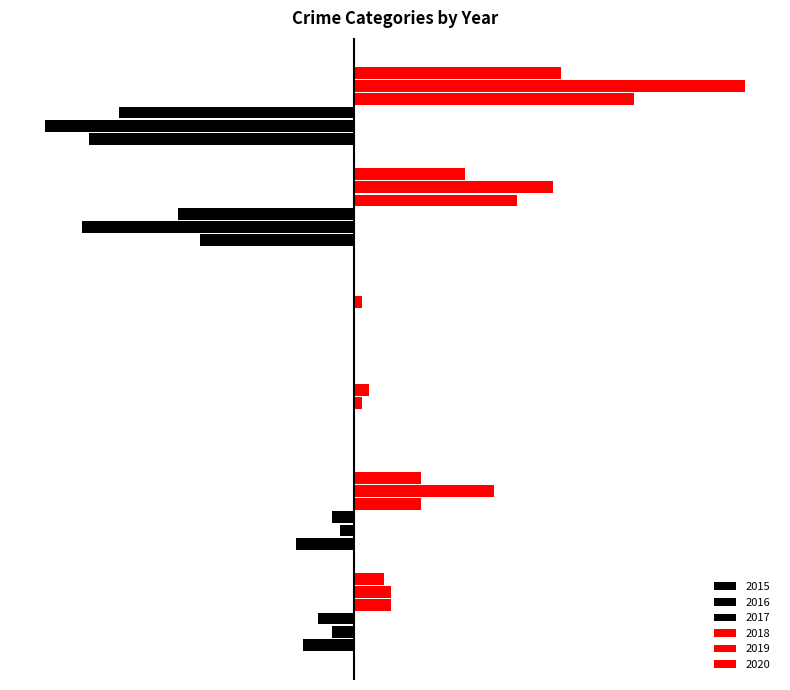

Count the 2017 values in the range -21 to 0.

5